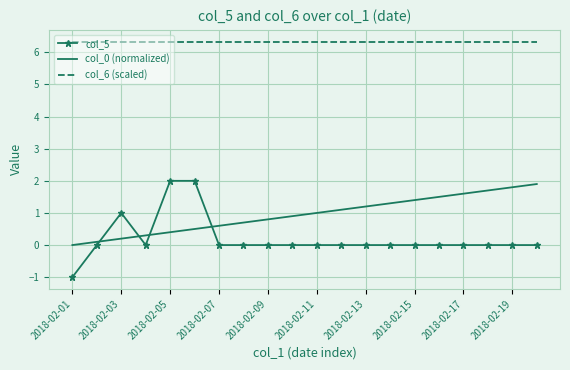

Which series has the largest total across all categories?

col_6 (scaled)